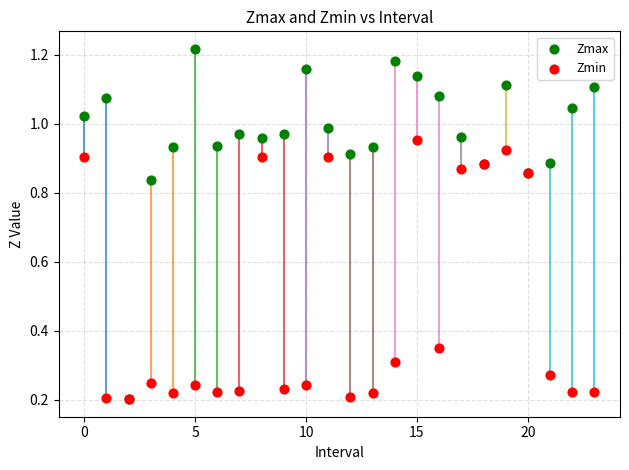

What are all the series names shown in the legend?

Zmax, Zmin